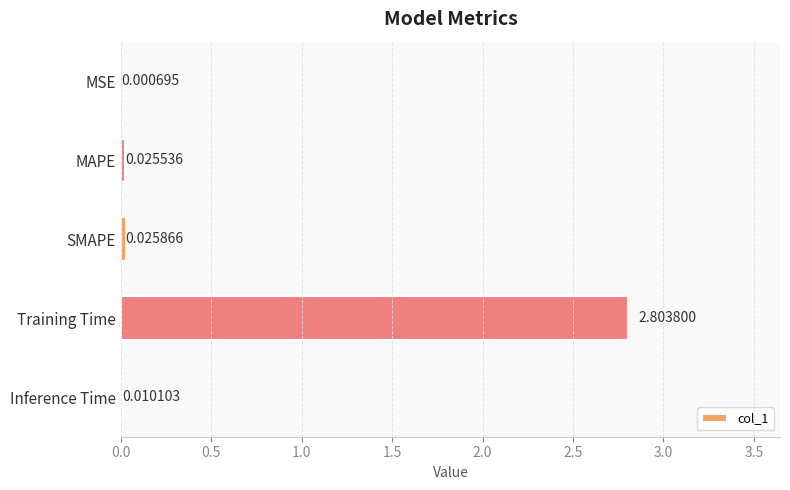

Count the number of categories in the chart.

5